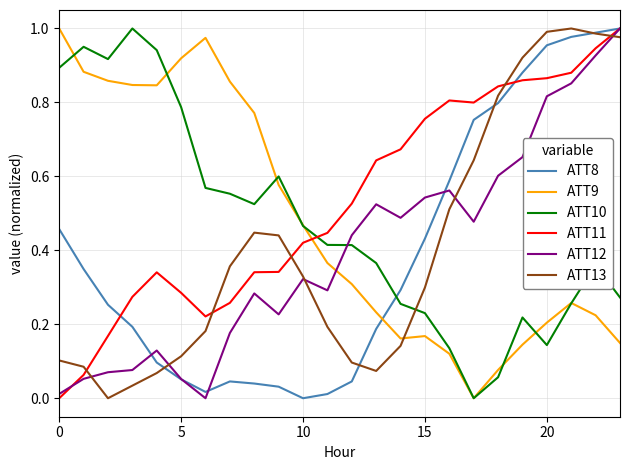

Which series has the largest total across all categories?

ATT11